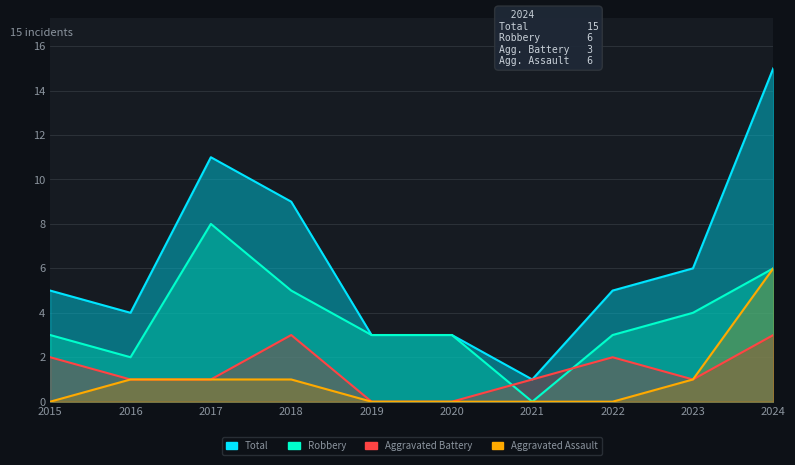

At which category is the sum across all series the highest?

2024